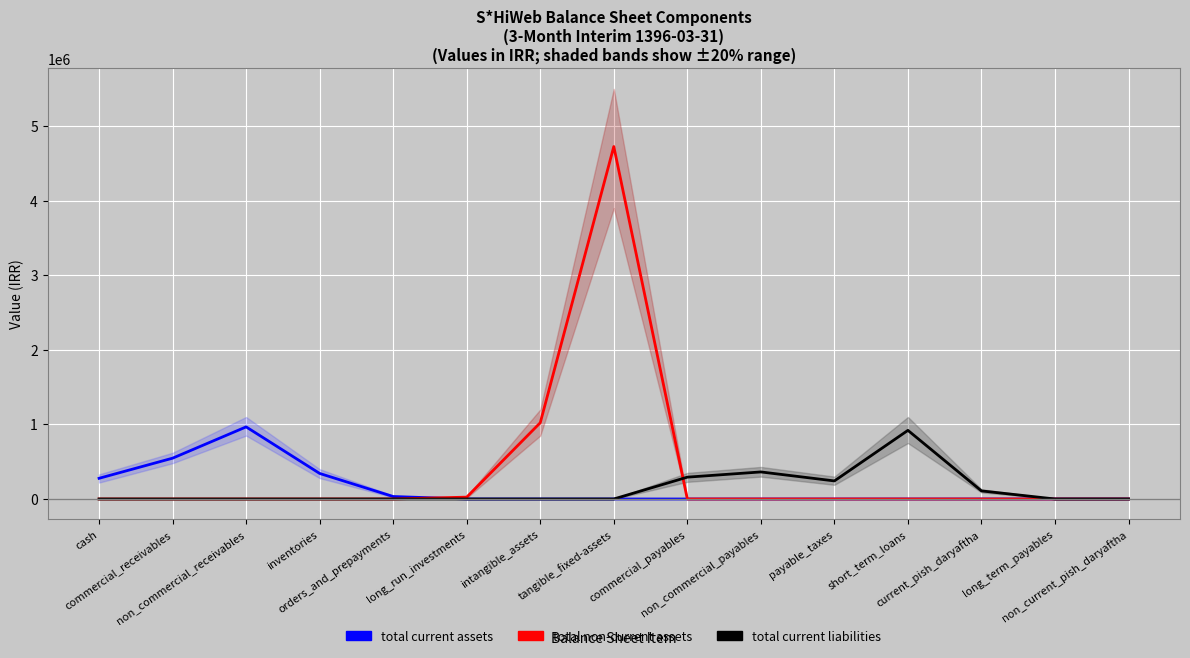

At which category is the sum across all series the highest?

tangible_fixed-assets